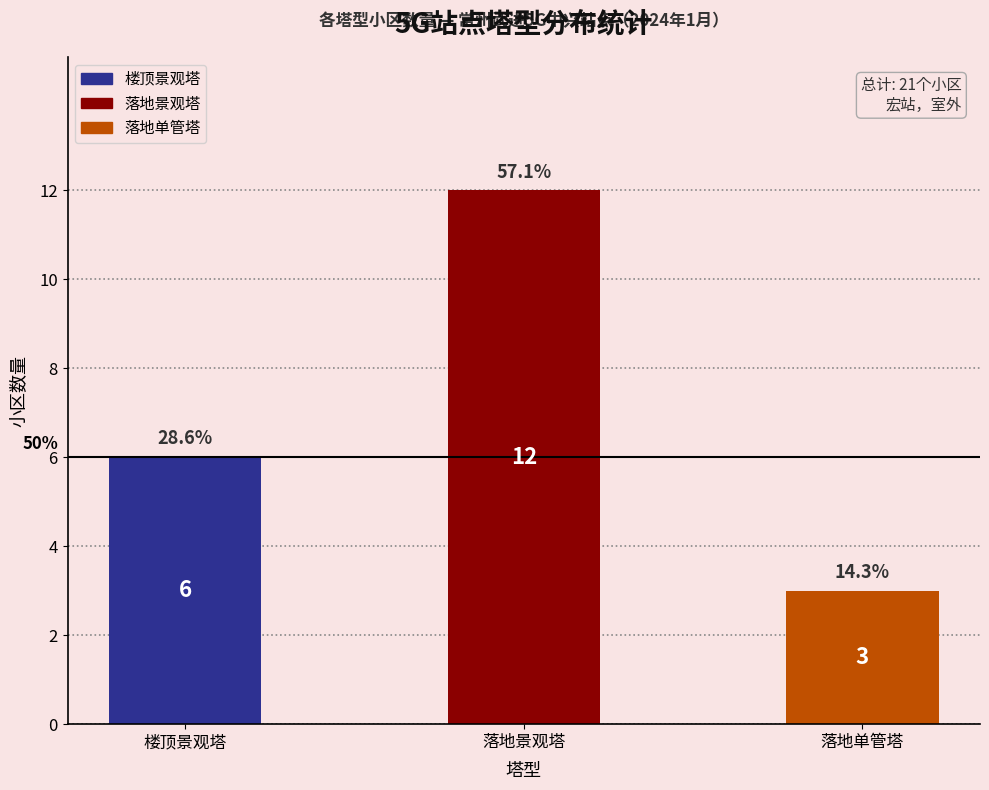

Rank the categories by value from highest to lowest.

落地景观塔, 楼顶景观塔, 落地单管塔